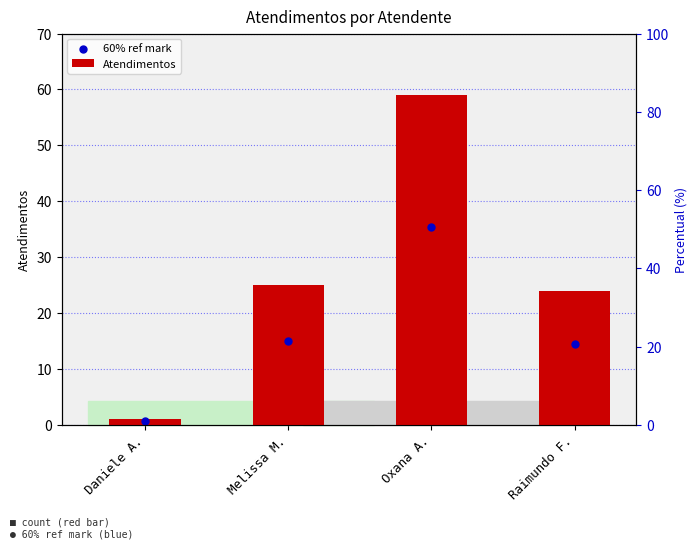

At how many categories does at least one series exceed 51?

1